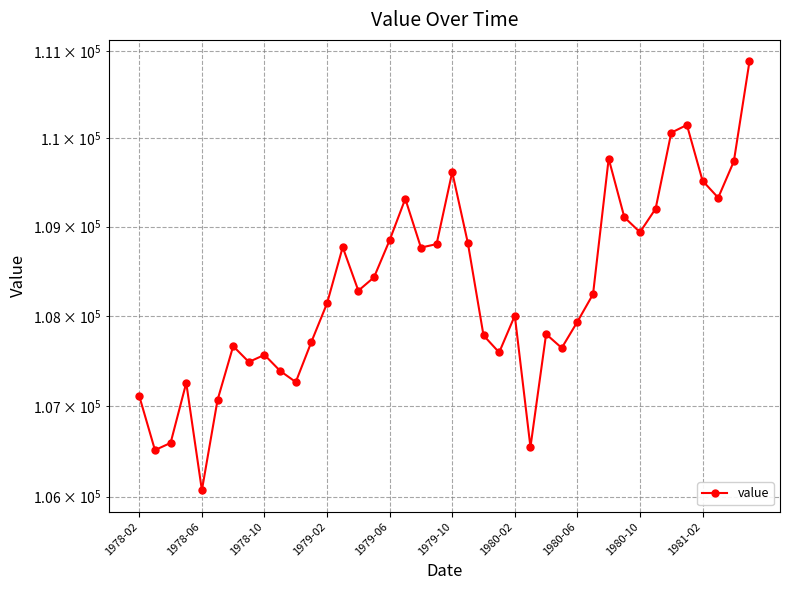

How many categories are shown in the chart?

40